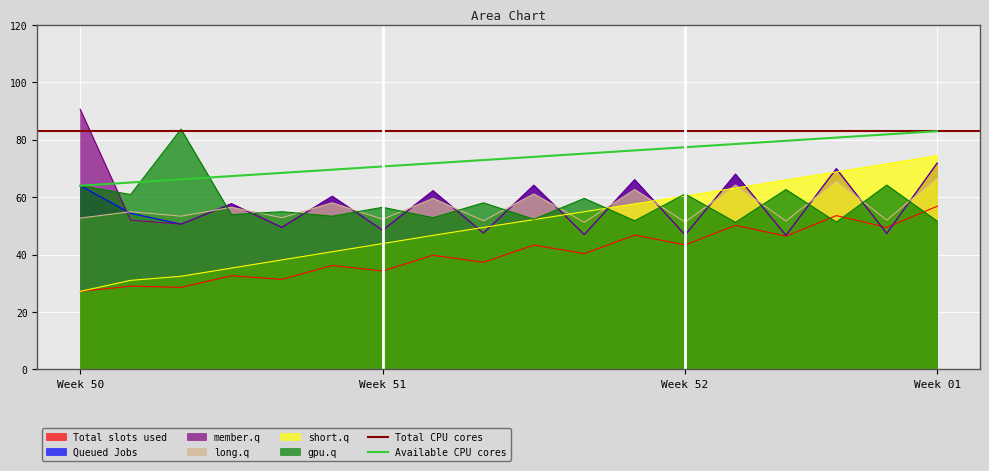

After their last crossing, which series has the higher values: Series A or Series C?

Series C